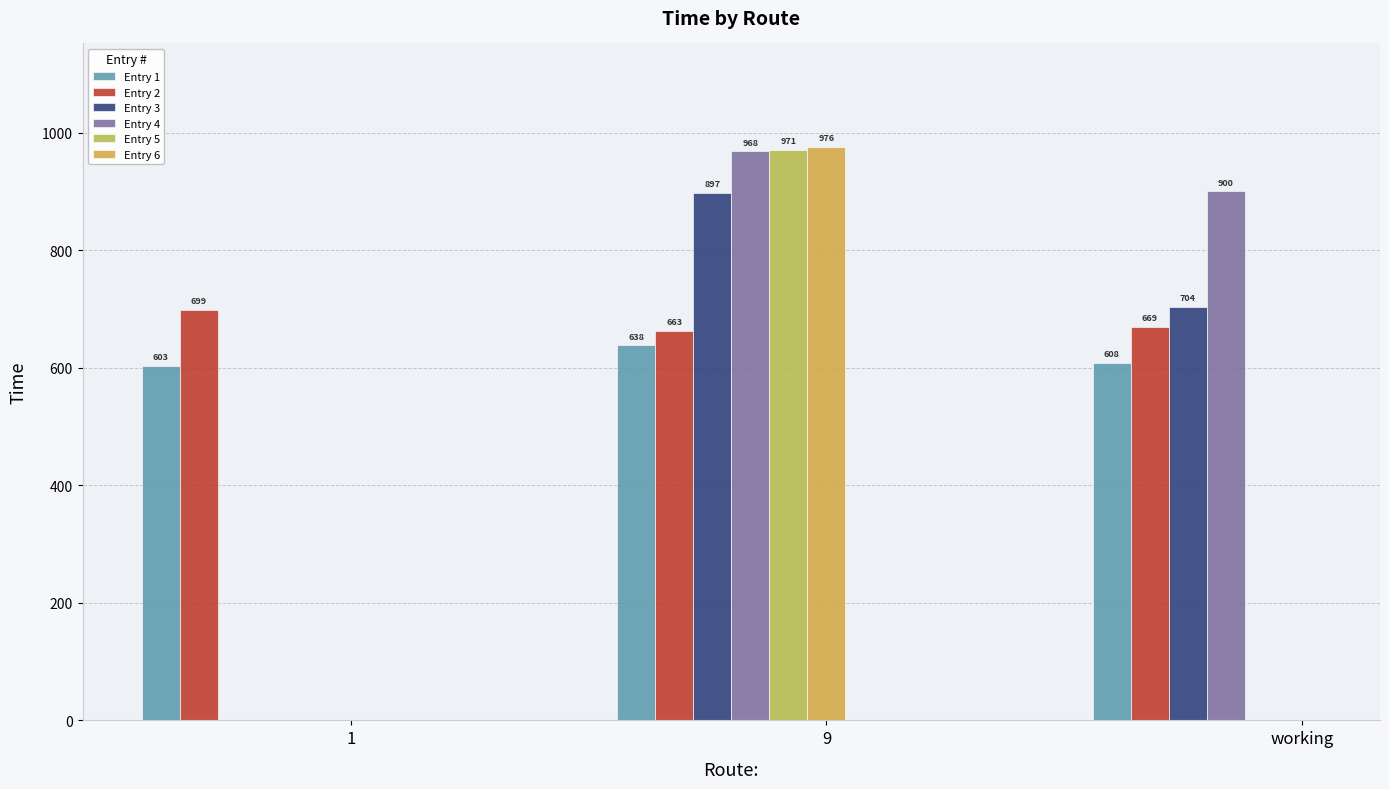

Which series has the largest total across all categories?

Entry 2